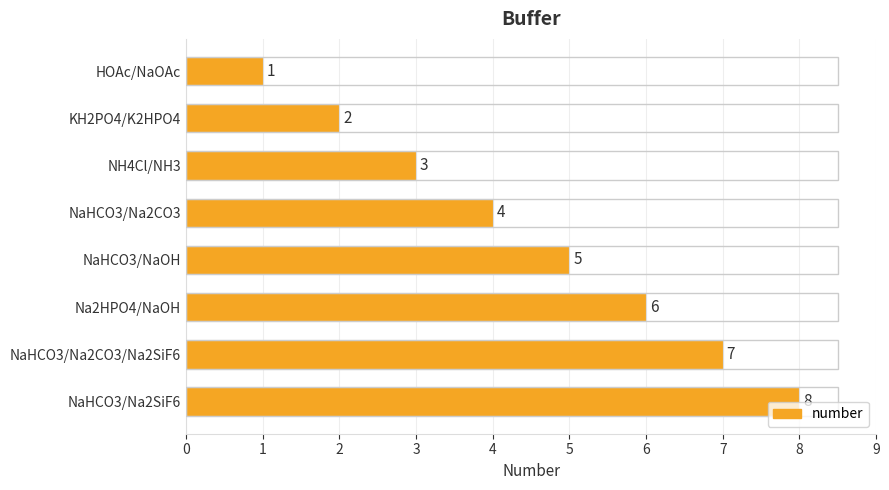

What is the label of the 4th bar from the top?

NaHCO3/Na2CO3